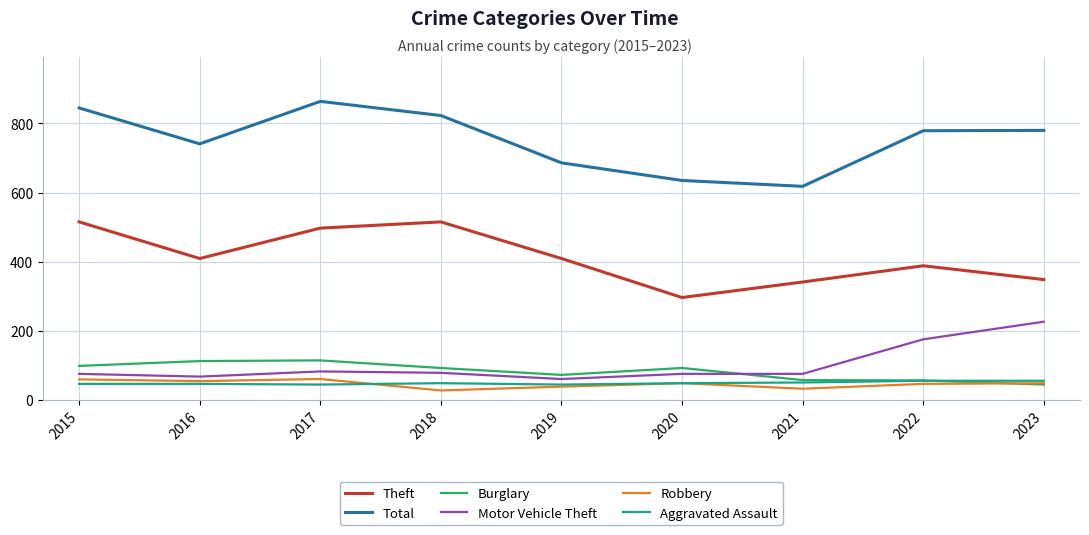

Which series has the widest spread of values?

Total